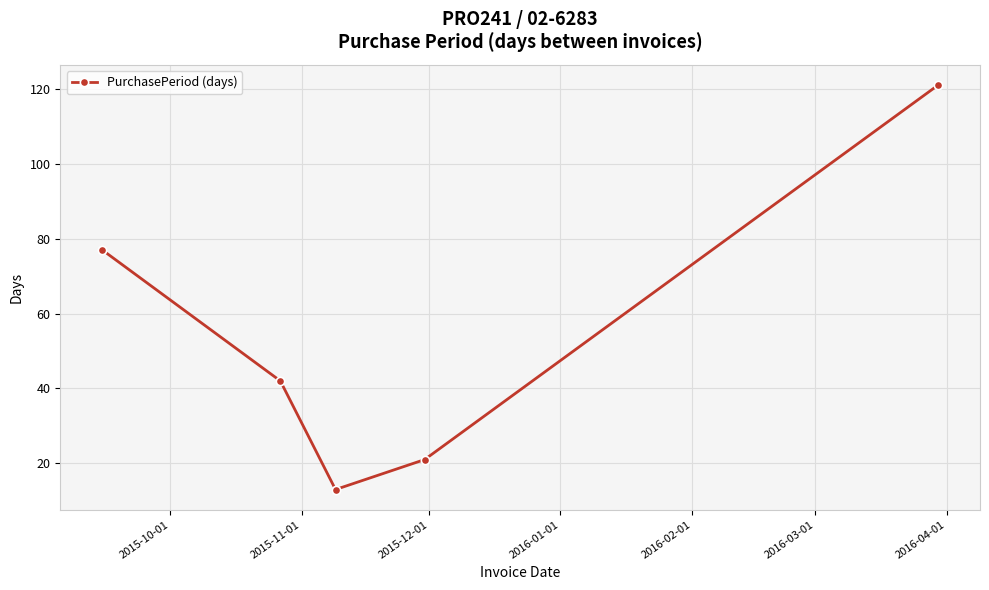

What is the value of the 4th point from the left?

21